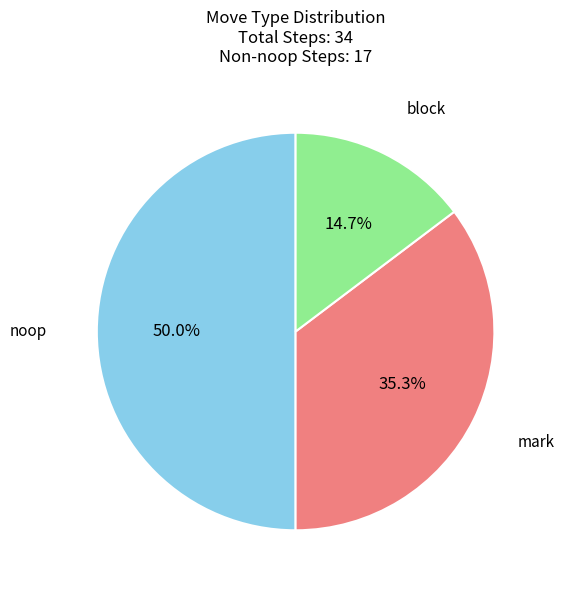

Which category has the smallest portion of the pie?

block